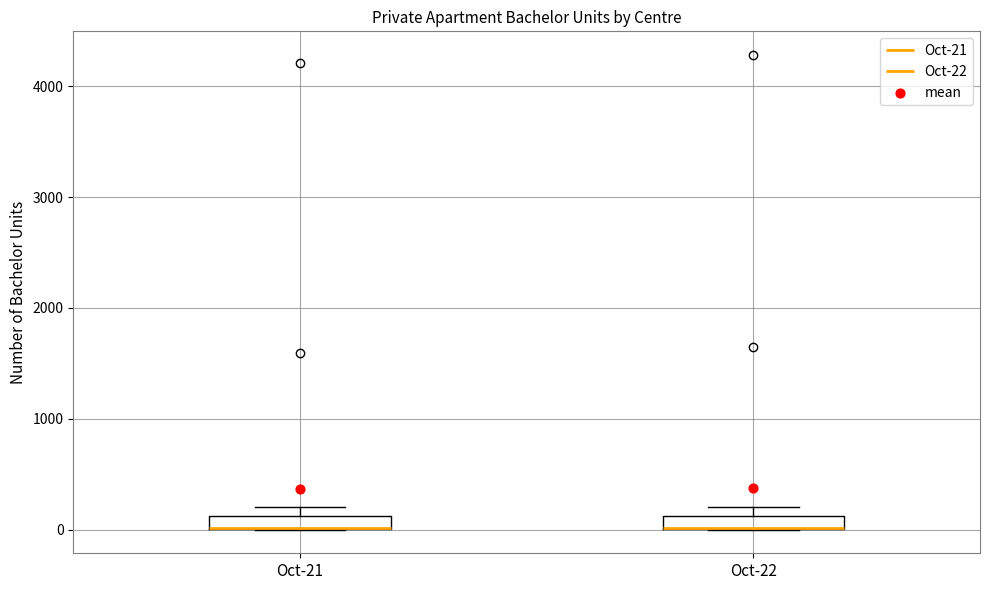

Where is the lower edge of the box for Oct-22 on the y-axis? The values are not printed on the chart, so give them approximately, as read against the axis.

0